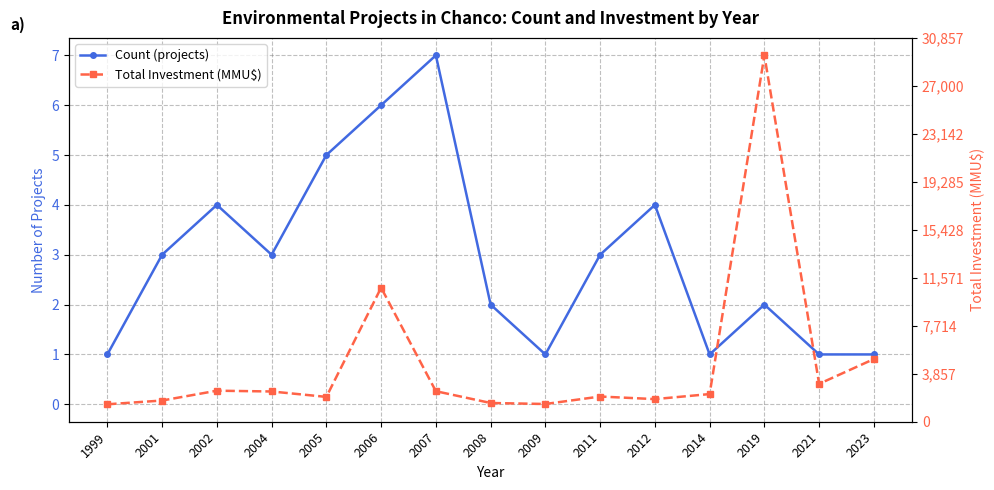

After their last crossing, which series has the higher values: Count (projects) or Total Investment (MMU$)?

Count (projects)